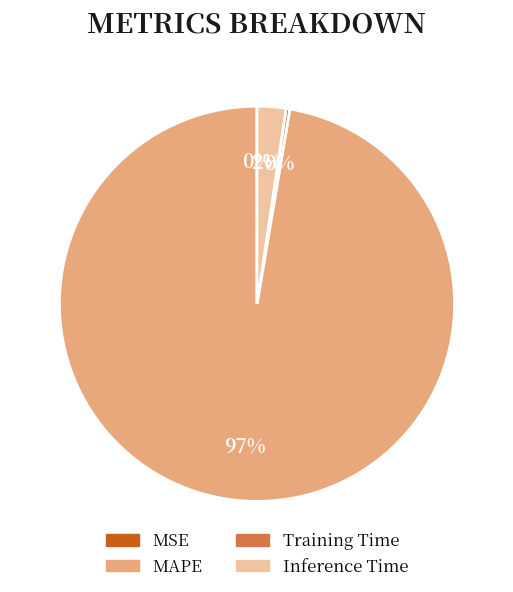

To the nearest percent, what portion does Inference Time represent?

2%